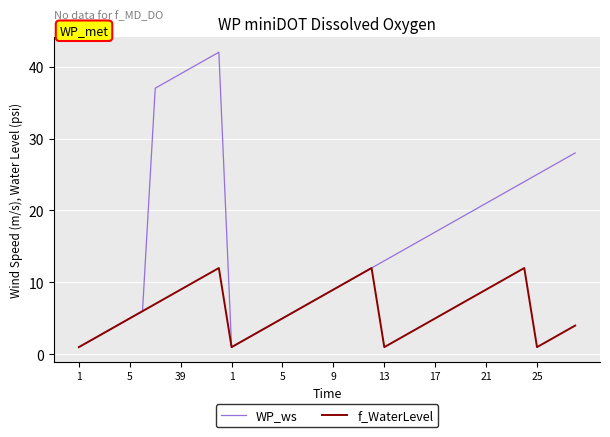

What is the maximum value for f_WaterLevel?

12